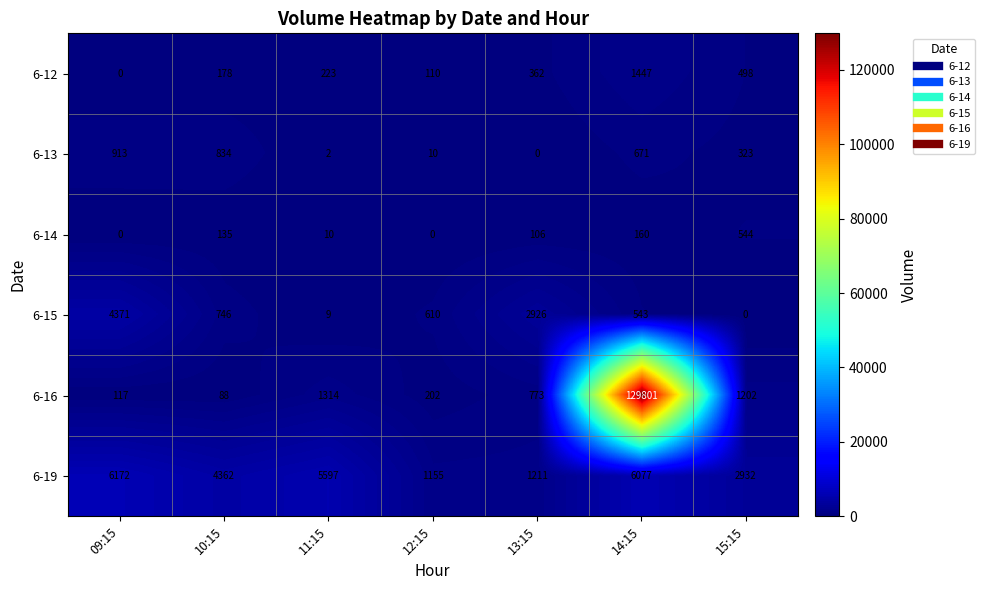

At how many categories does at least one series exceed 91941?

1